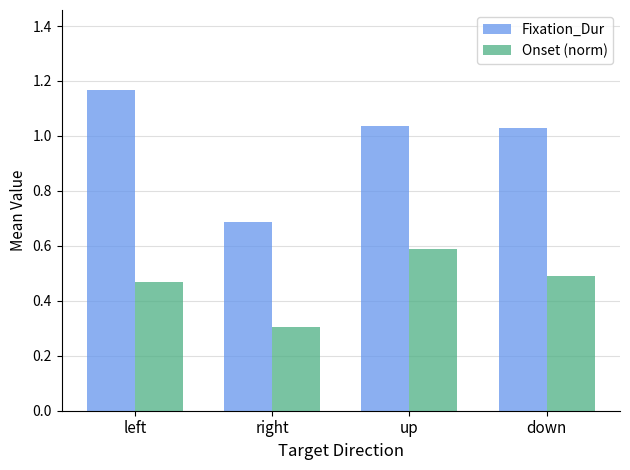

Is it true that Onset (norm) equals 0.3 at right?

True